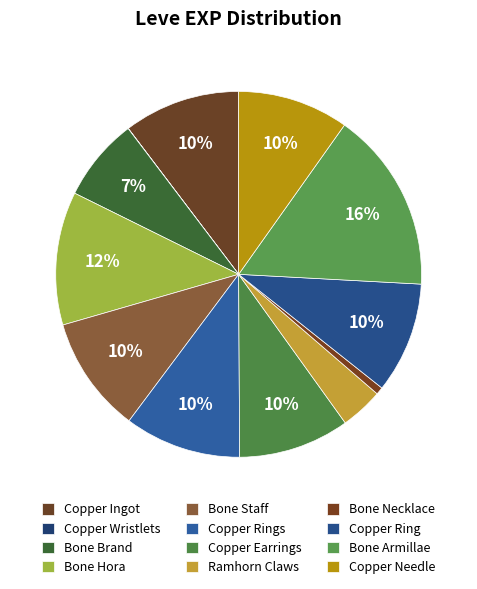

To the nearest percent, what is the combined percentage of Bone Brand and Copper Ingot?

18%